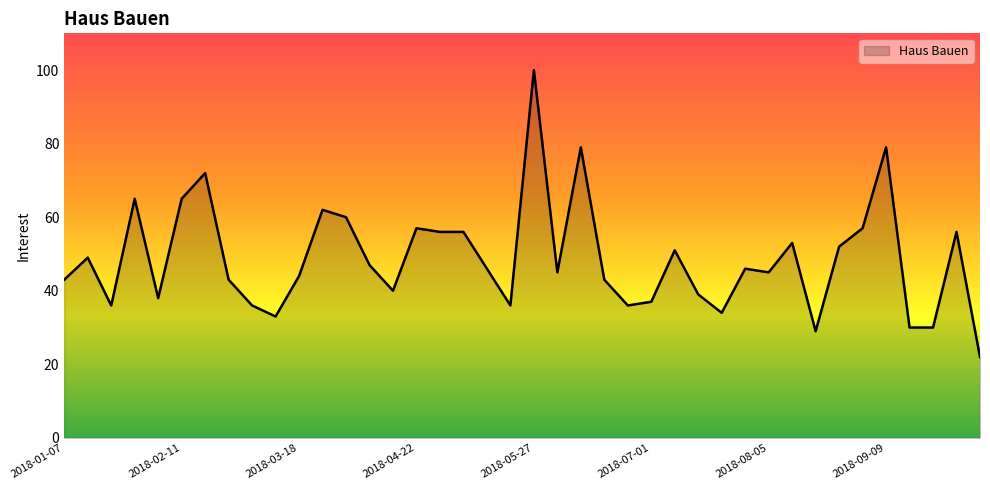

What is the difference between the maximum and minimum values?

78